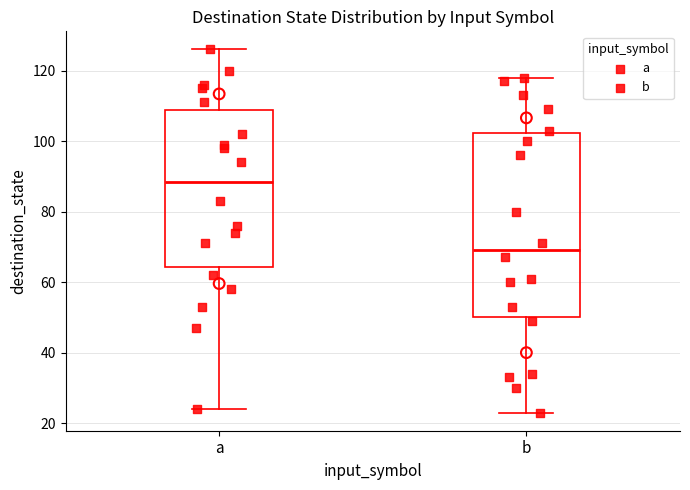

Reading left to right, read every box against the y-axis: the position of its median line, the range the box covers, and the ends of its whiskers. The values are not printed on the chart, so give them approximately, as read against the axis.

a: median 88, box 64 to 108, whiskers 24 to 126
b: median 70, box 50 to 102, whiskers 24 to 118